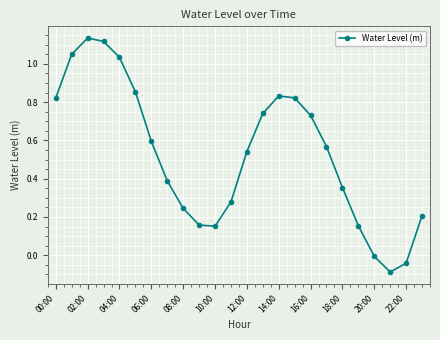

How many interior local peaks (higher than both neighbors) does the data have?

2